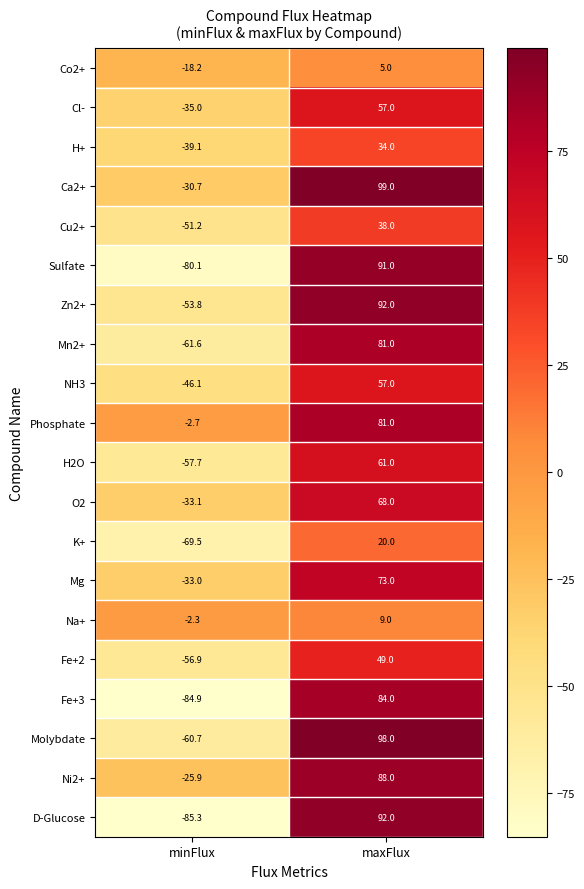

Where is Sulfate nearest to the value 5?

minFlux